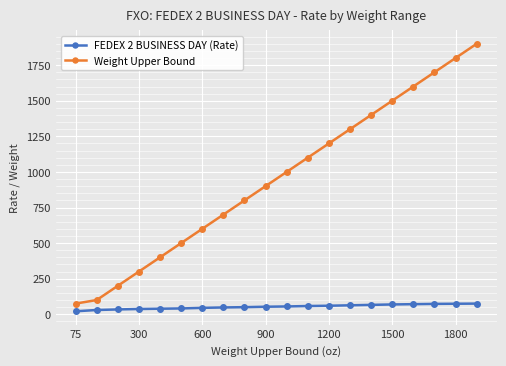

List the series in order of their peak value, lowest first.

FEDEX 2 BUSINESS DAY (Rate), Weight Upper Bound